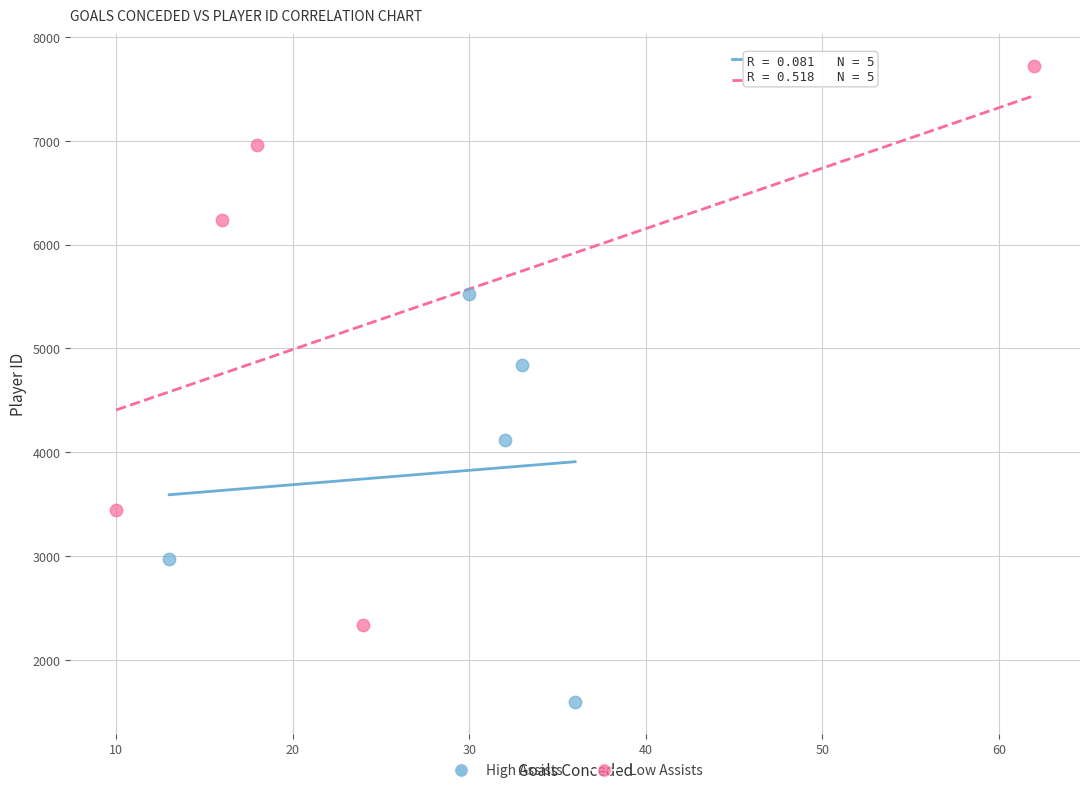

Which series has the largest Y range (max minus min)?

Low Assists